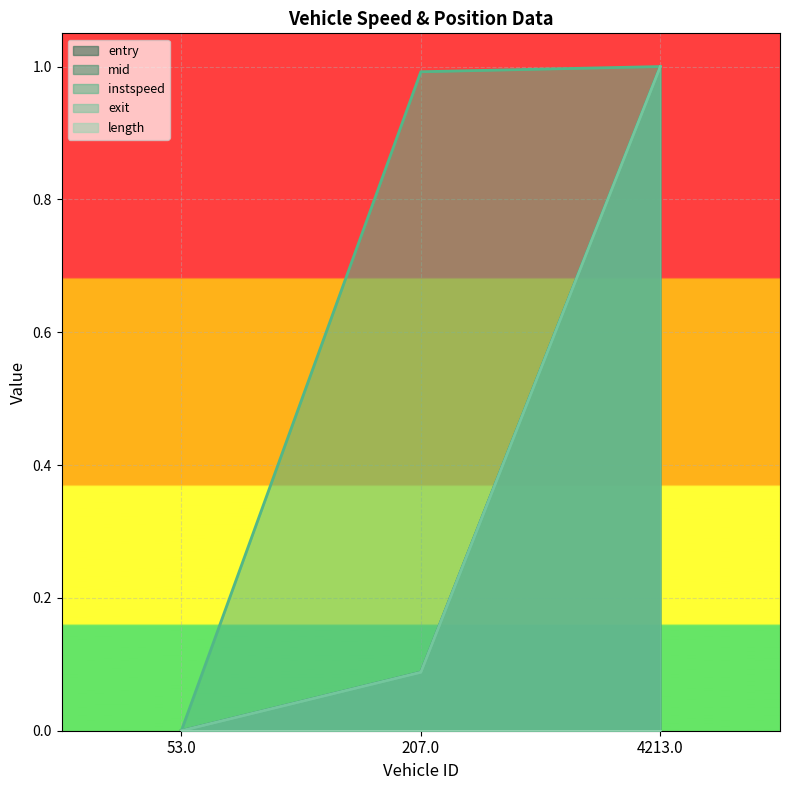

Between 53.0 and 4213.0, which series saw the biggest shift?

entry